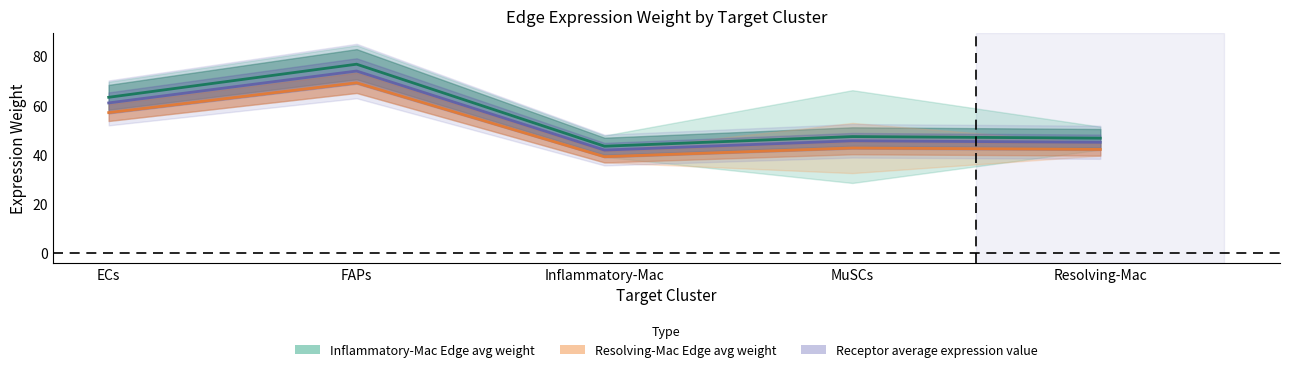

True or false: Resolving-Mac Edge avg weight and Inflammatory-Mac Edge avg weight cross at least once.

False